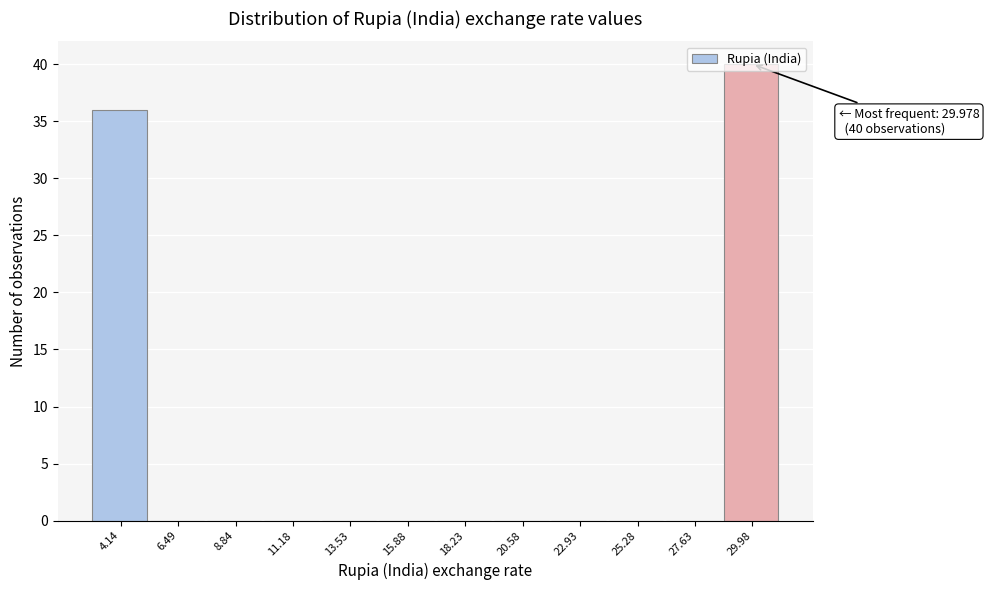

Over which range of the x-axis is the bar tallest?

29.0 to 31.0